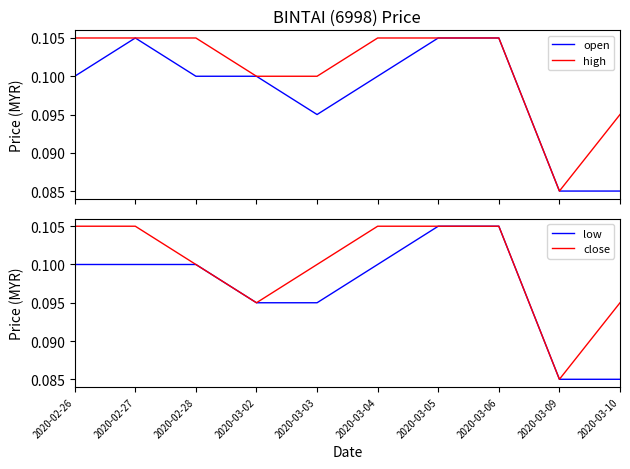

What is the value of the close point at the 8th from the left?

0.1